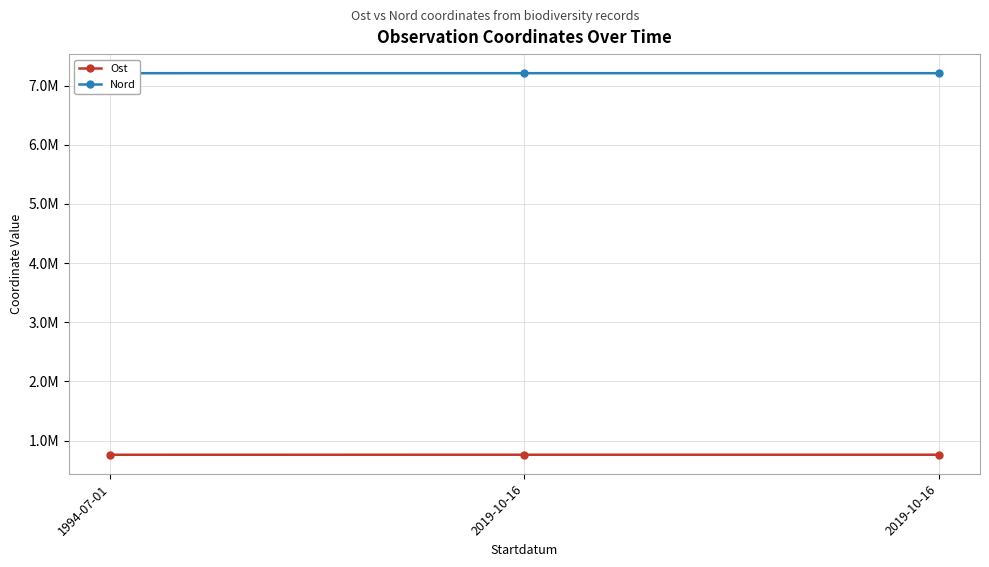

What is the total value across all series at 2019-10-16?

7970077.5